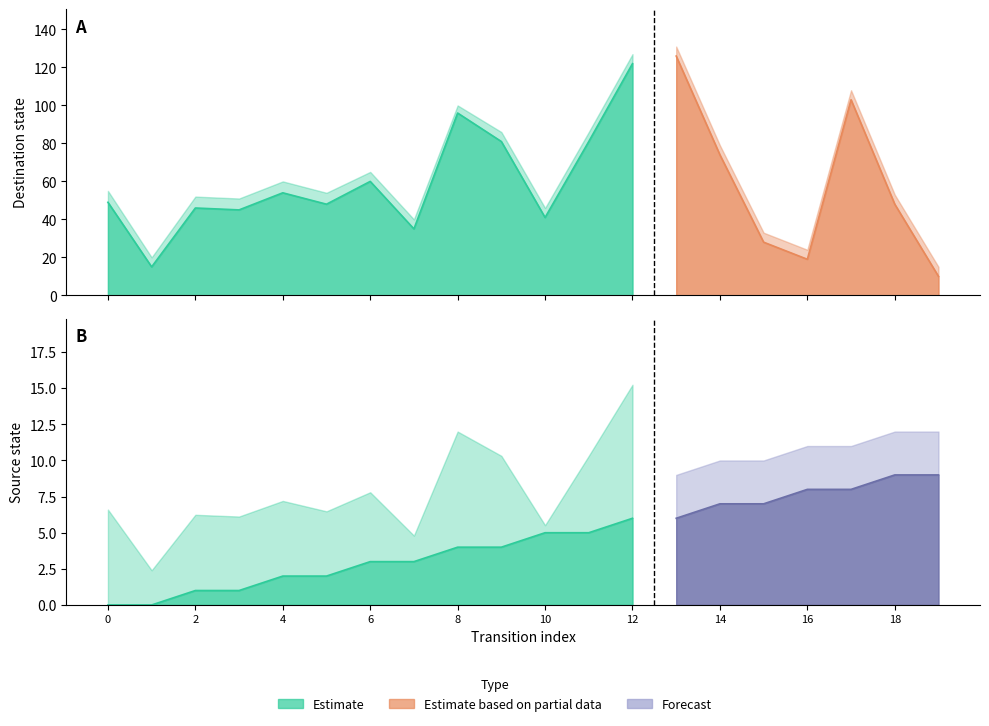

At which category does destination_state reach its first local peak?

2